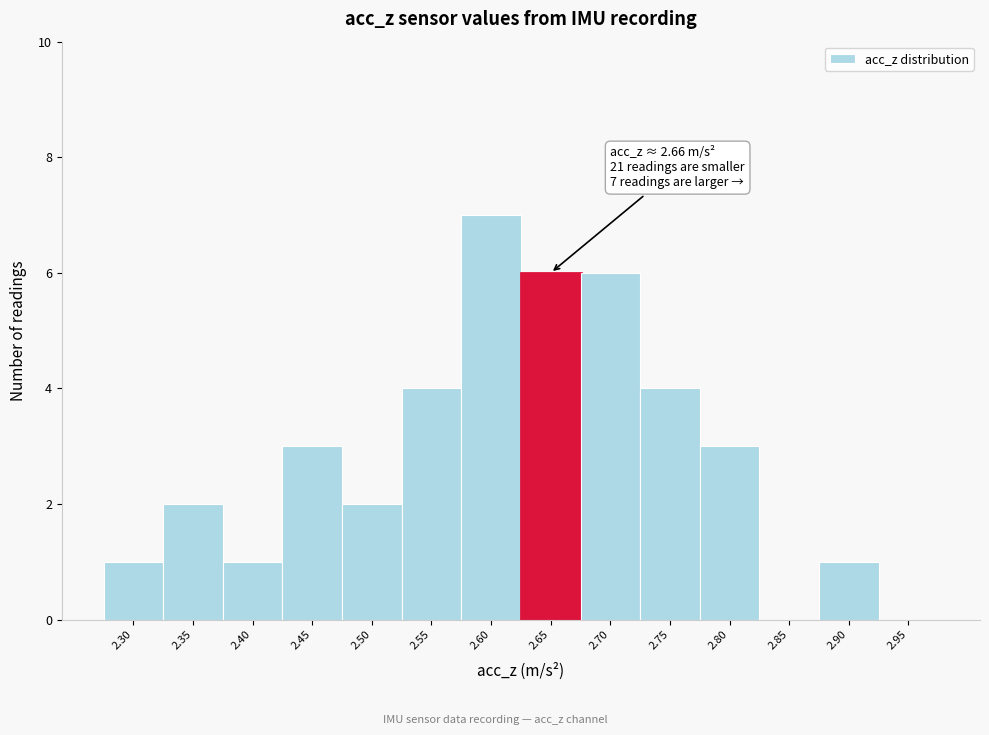

Reading left to right, what are all the values shown in this chart?

2.30=1	2.35=2	2.40=1	2.45=3	2.50=2	2.55=4	2.60=7	2.65=6	2.70=6	2.75=4	2.80=3	2.85=0	2.90=1	2.95=0